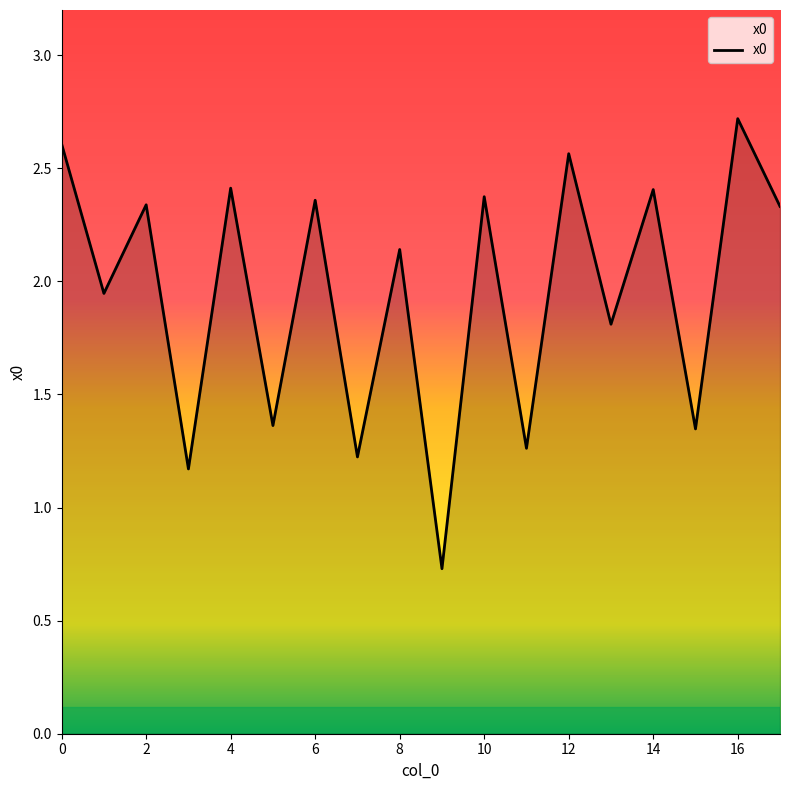

What is the minimum value shown in the chart?

0.7